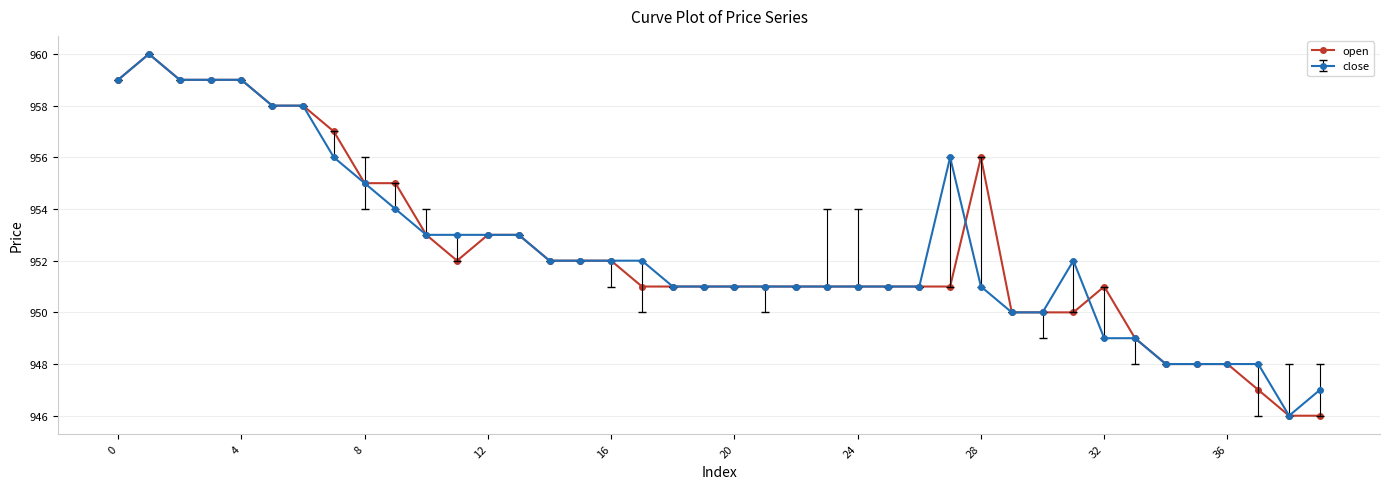

What is the maximum value for open?

960